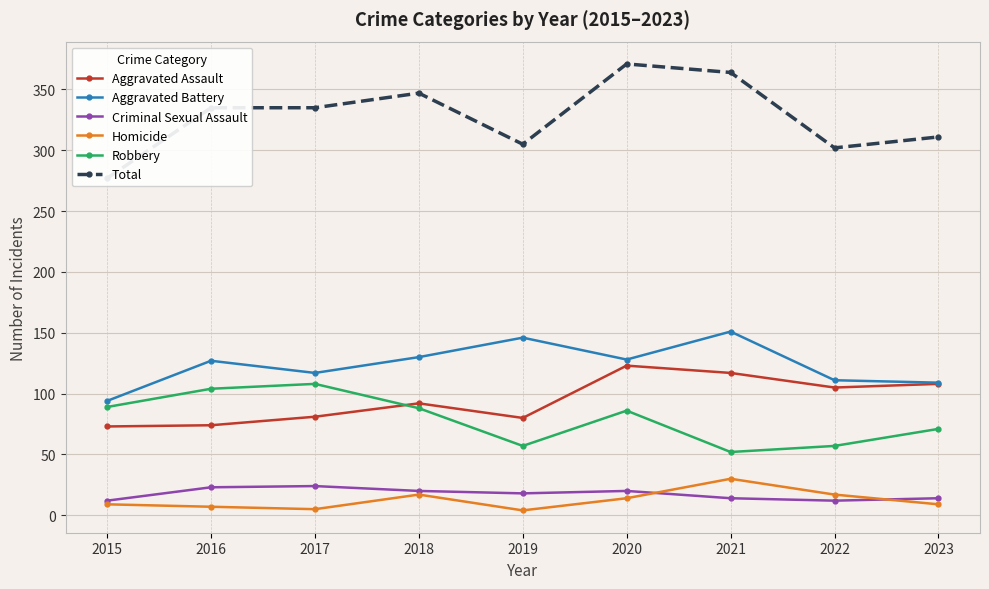

At 2023, list the series in order from smallest to largest.

Homicide, Criminal Sexual Assault, Robbery, Aggravated Assault, Aggravated Battery, Total